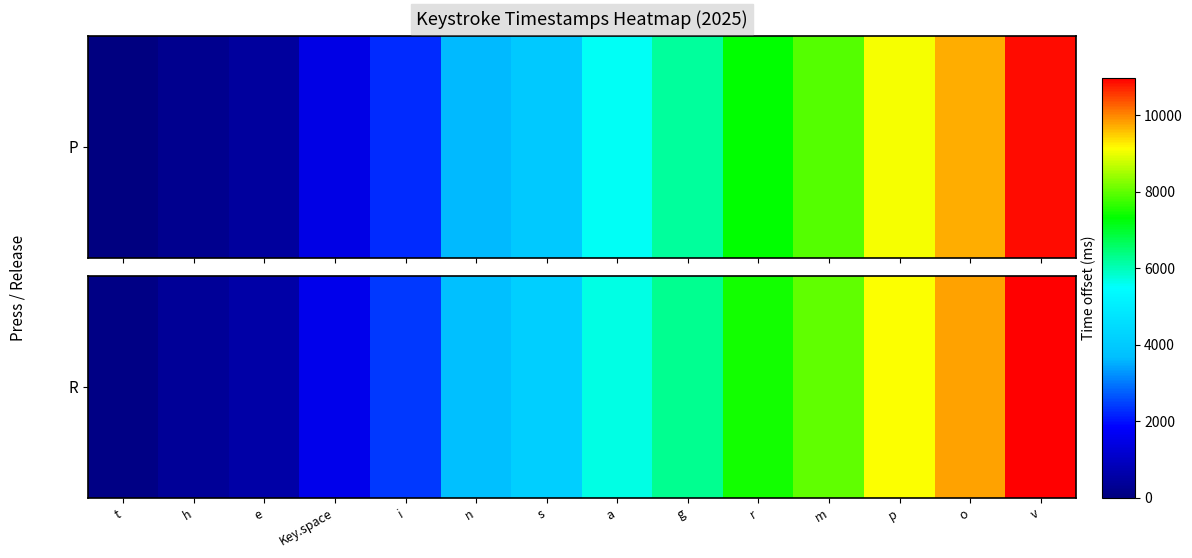

List the labels in order of value, smallest first.

t, h, e, Key.space, i, n, s, a, g, r, m, p, o, v